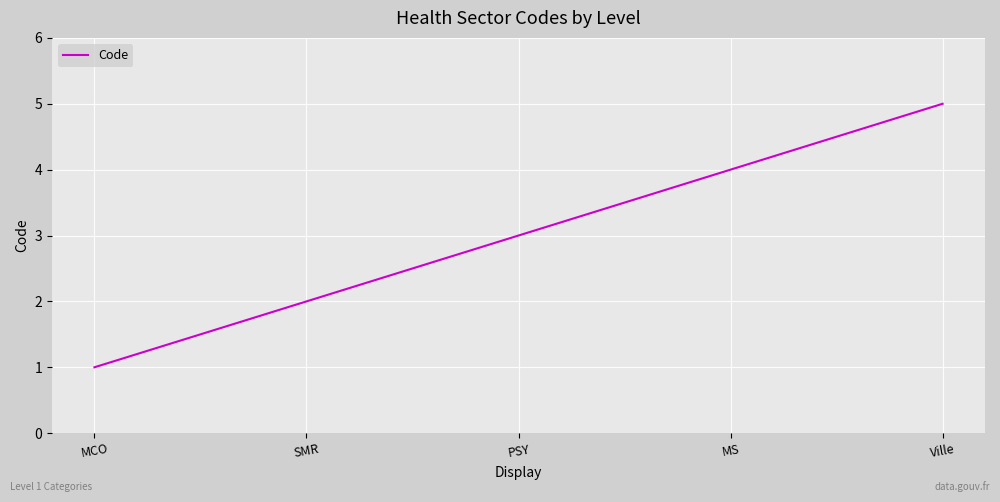

What is the change in value from PSY to Ville?

+2